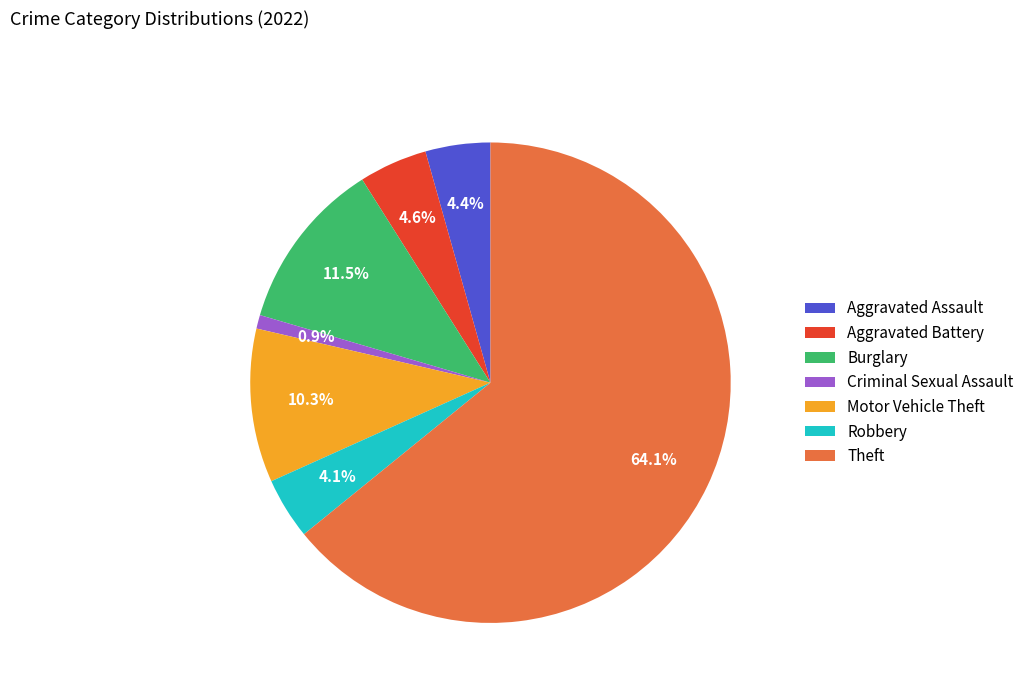

Combined, what portion of the pie is Theft and Motor Vehicle Theft?

74.5%